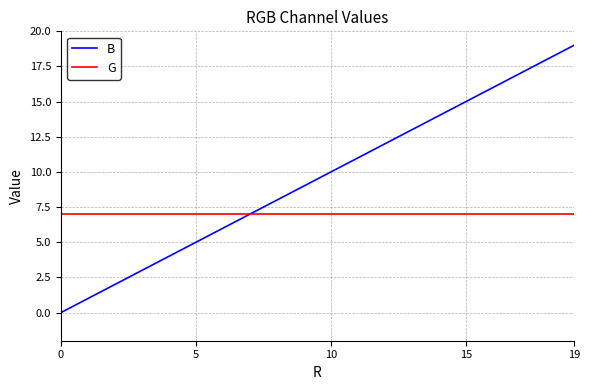

Which series has the largest range (max minus min)?

B